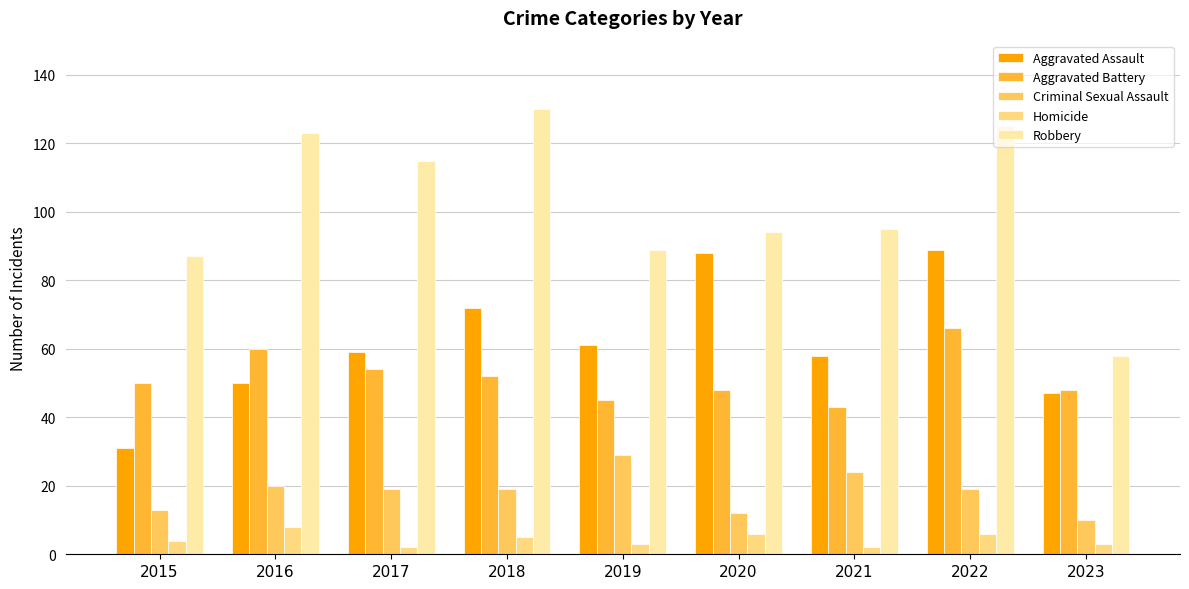

Count the number of categories in the chart.

9